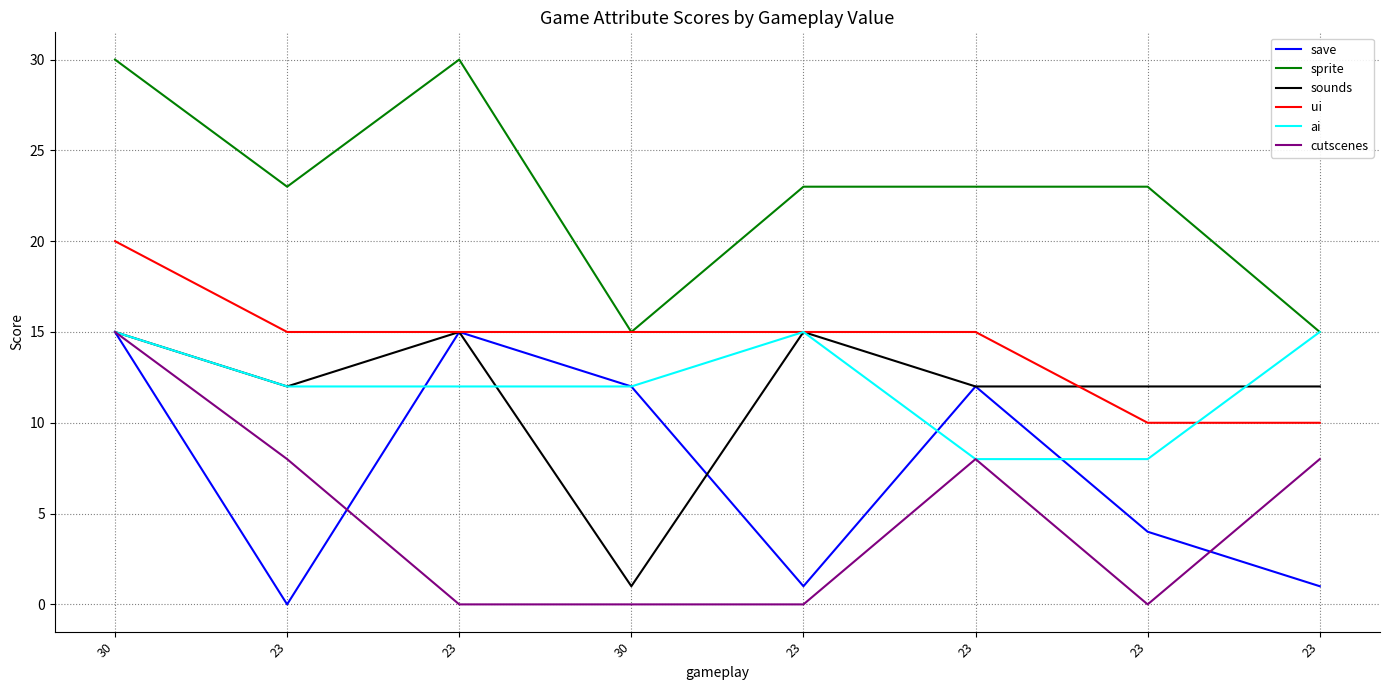

What is the label of the 4th point from the right?

23